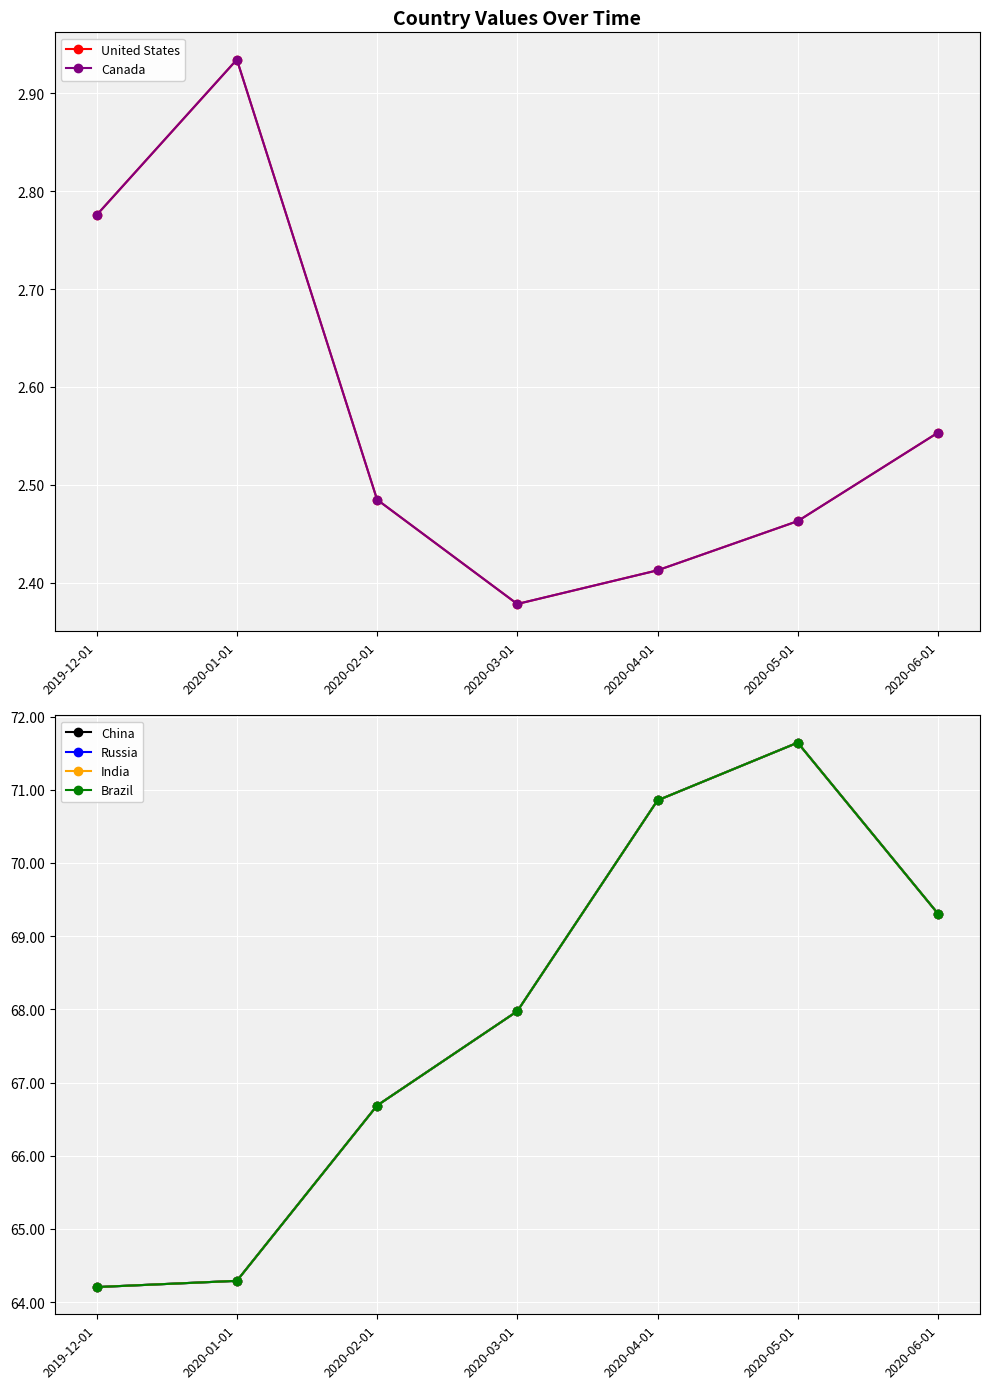

What is the label of the 2nd point from the right?

2020-05-01